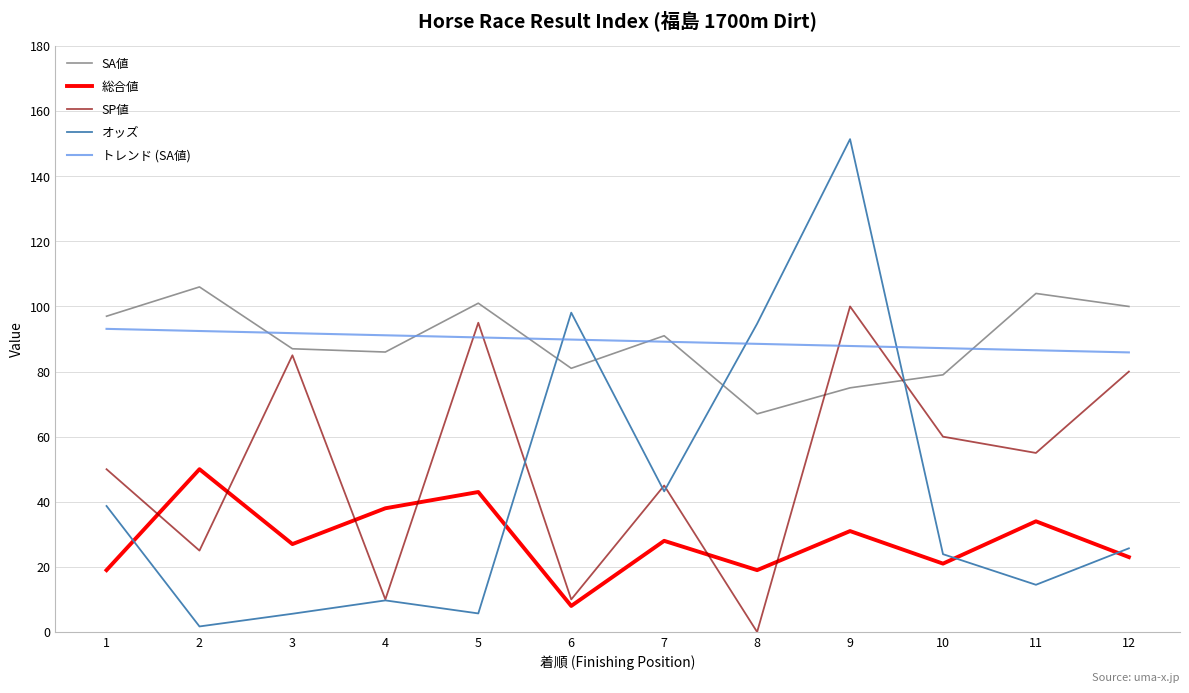

Is this an area chart (filled region under the line)?

No